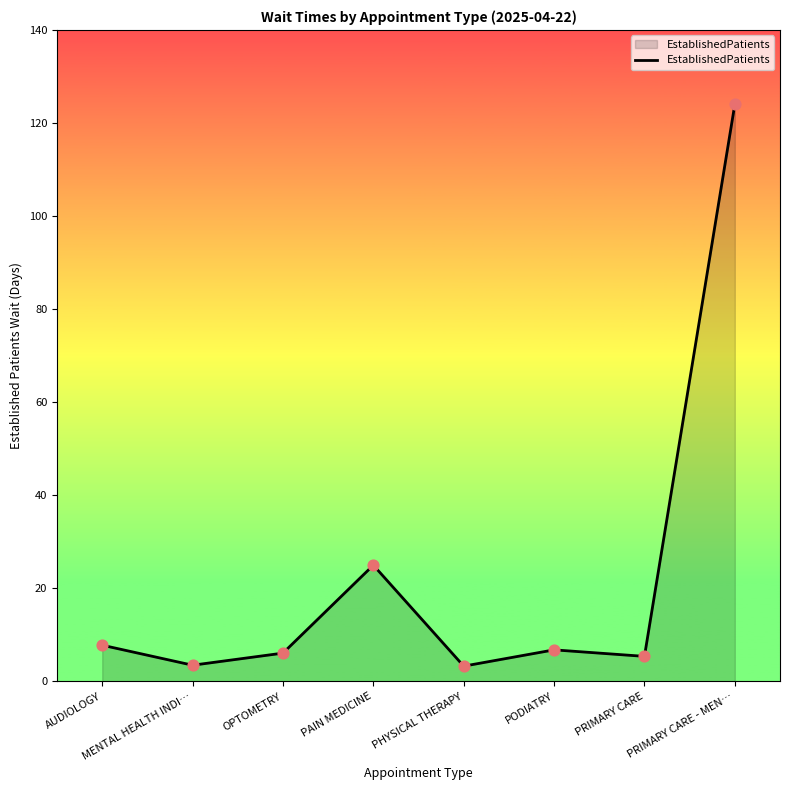

What is the change in value from OPTOMETRY to PODIATRY?

+0.7